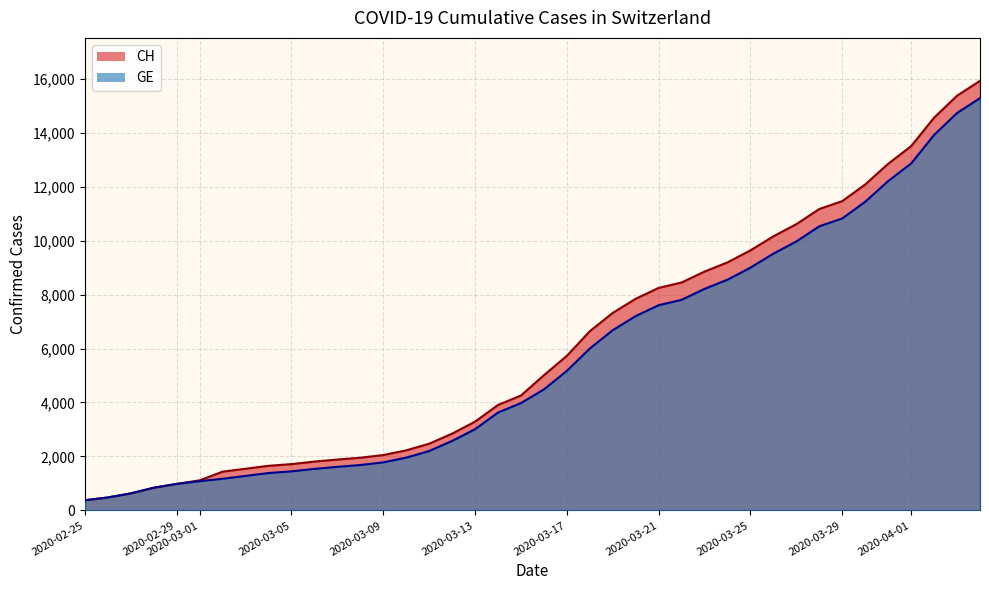

What is the sum of all CH values?

242133